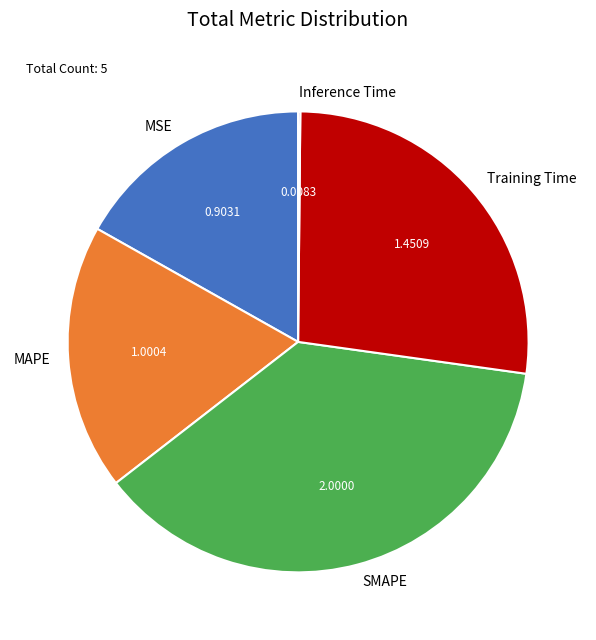

The MAPE slice represents 19% of the pie. True or false?

True